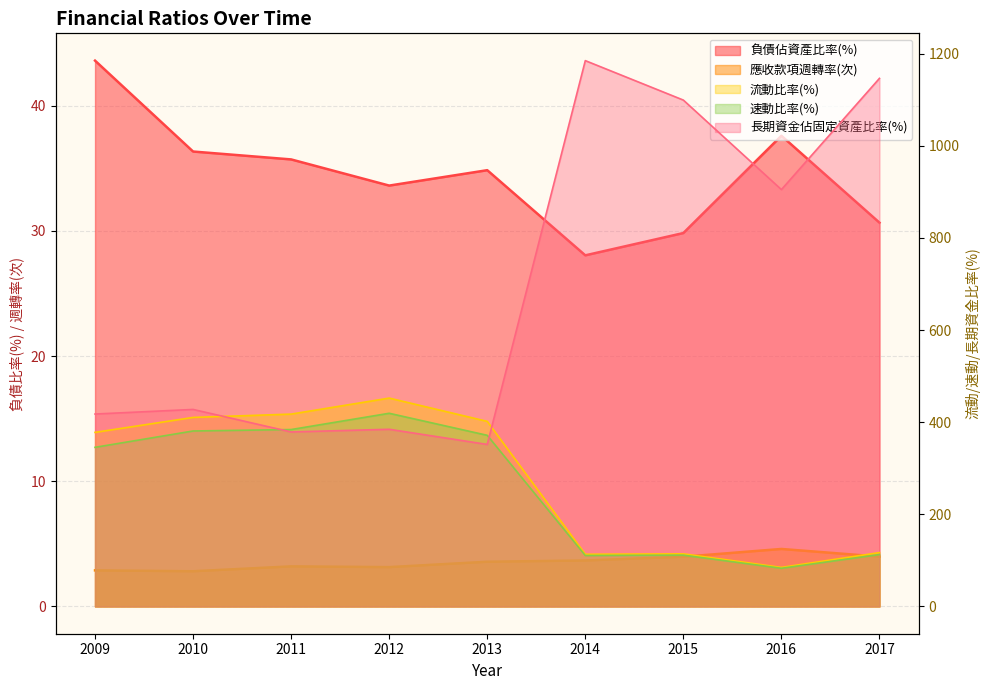

True or false: 速動比率(%) has a value of 148.2 at 2014.

False